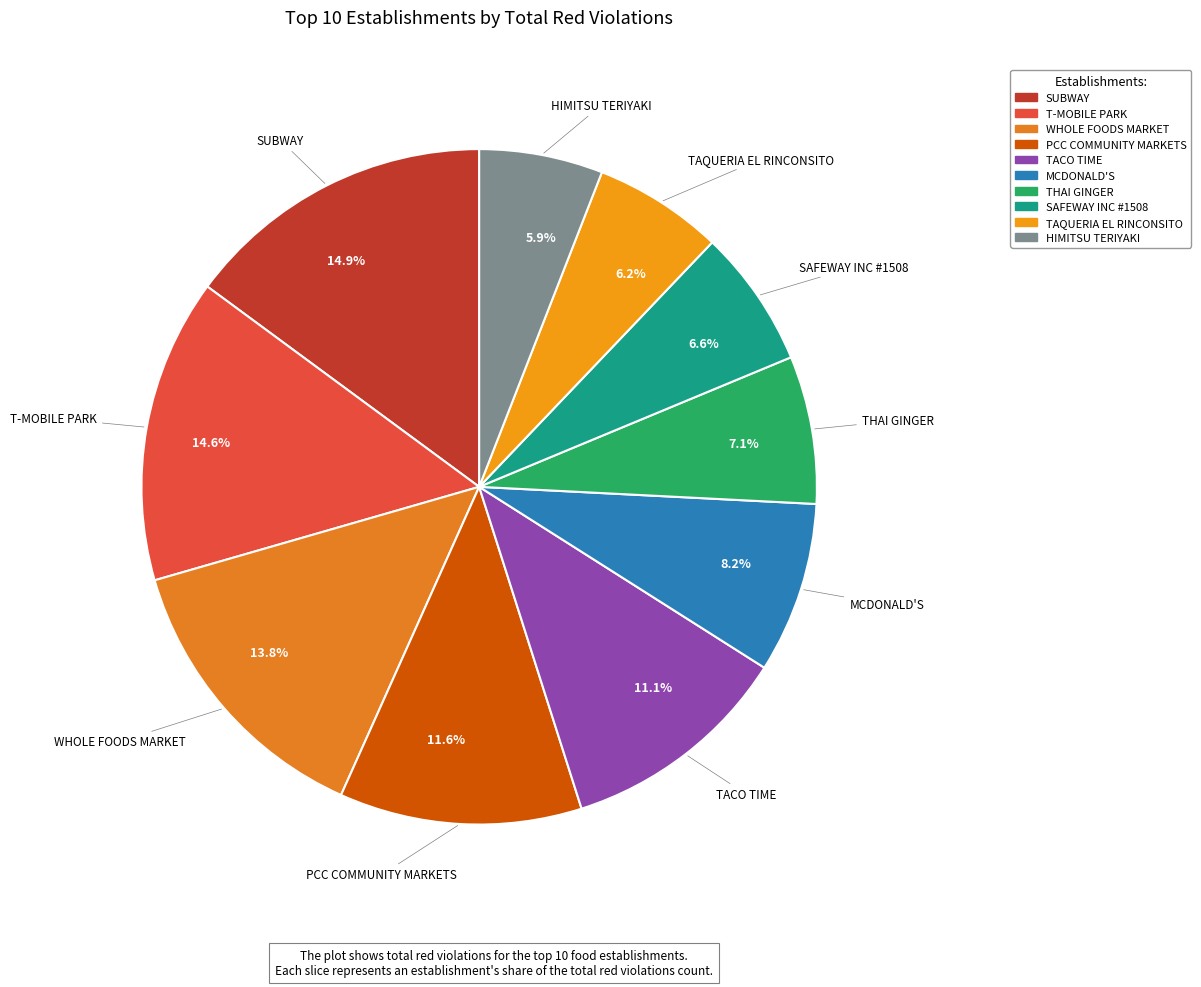

Is there any slice that represents more than half of the pie?

No